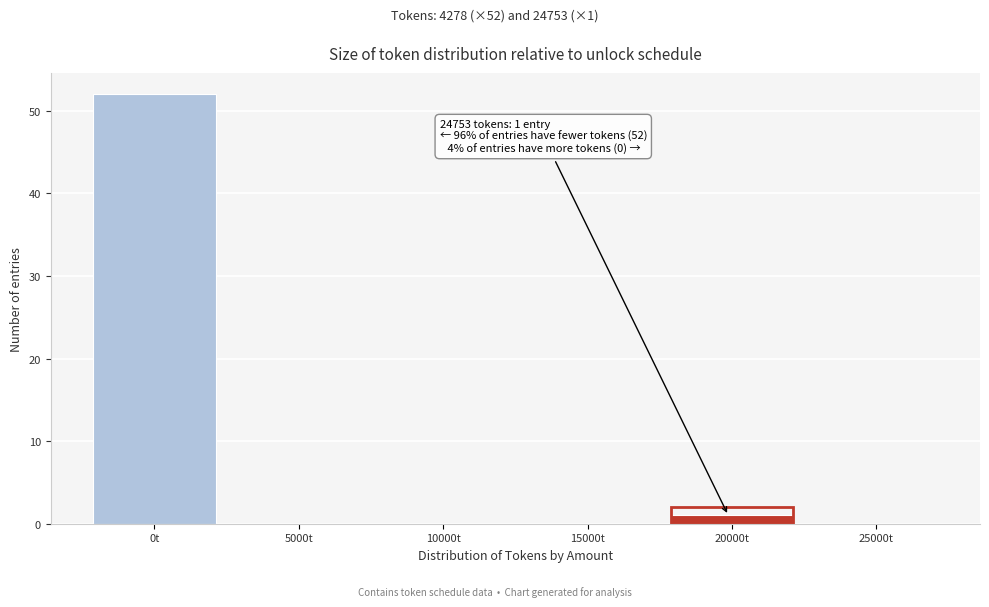

Reading left to right, what are all the values shown in this chart?

0t=52	5000t=0	10000t=0	15000t=0	20000t=1	25000t=0